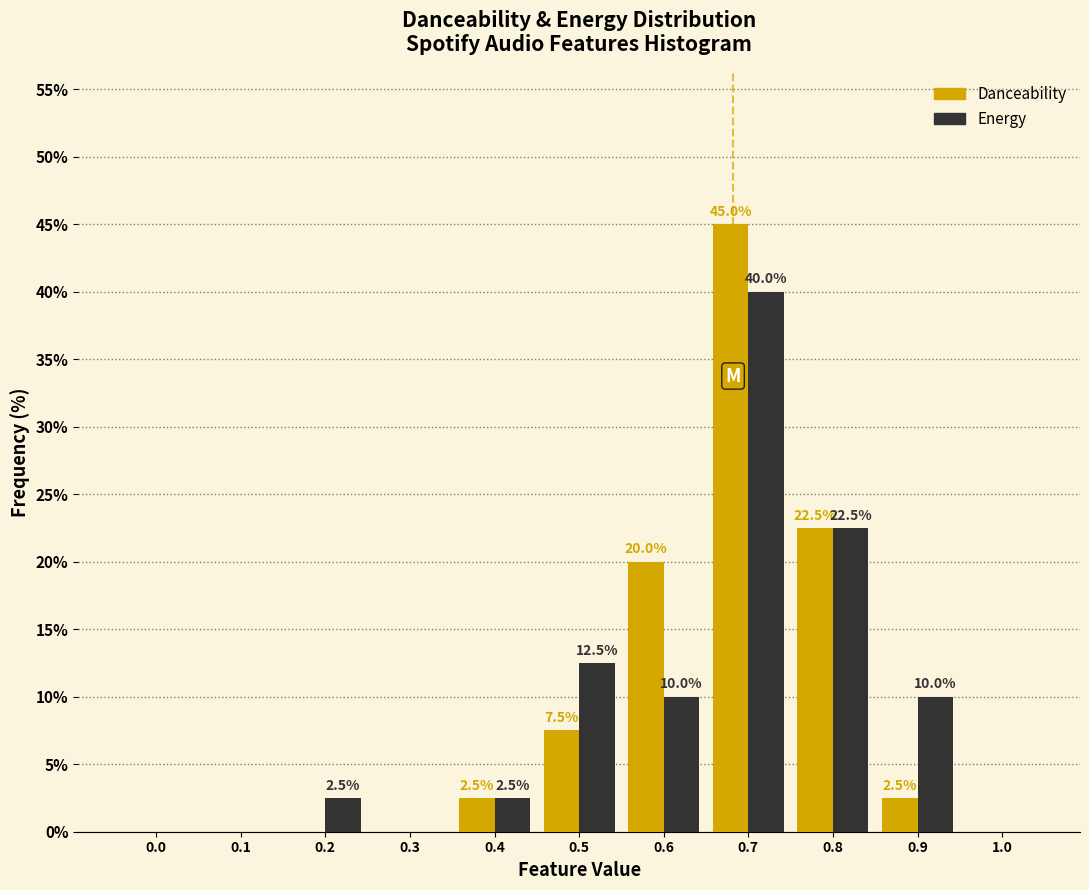

Reading left to right, transcribe all the data shown in this chart.

Danceability: 0.0=0.0	0.1=0.0	0.2=0.0	0.3=0.0	0.4=2.5	0.5=7.5	0.6=20.0	0.7=45.0	0.8=22.5	0.9=2.5	1.0=0.0
Energy: 0.0=0.0	0.1=0.0	0.2=2.5	0.3=0.0	0.4=2.5	0.5=12.5	0.6=10.0	0.7=40.0	0.8=22.5	0.9=10.0	1.0=0.0